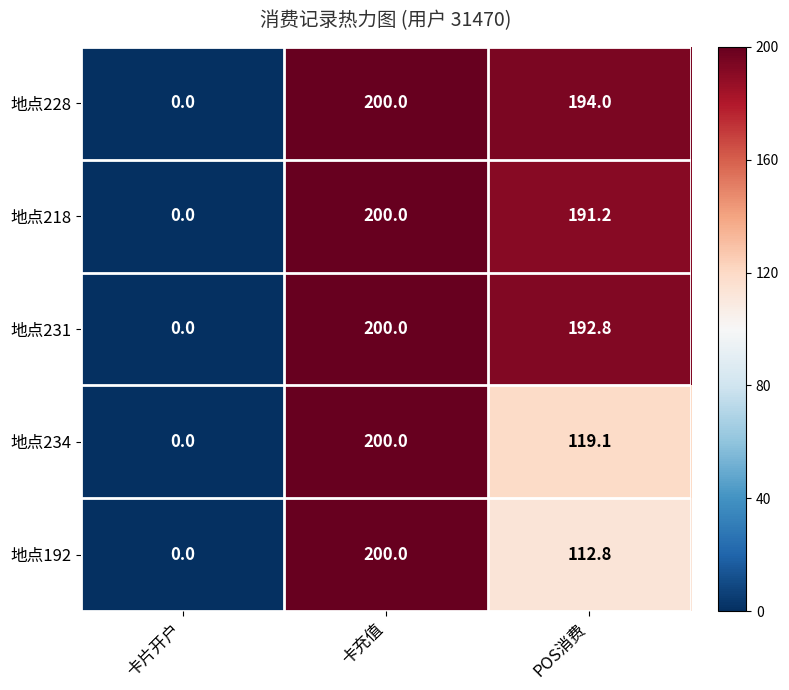

Count the number of categories in the chart.

3